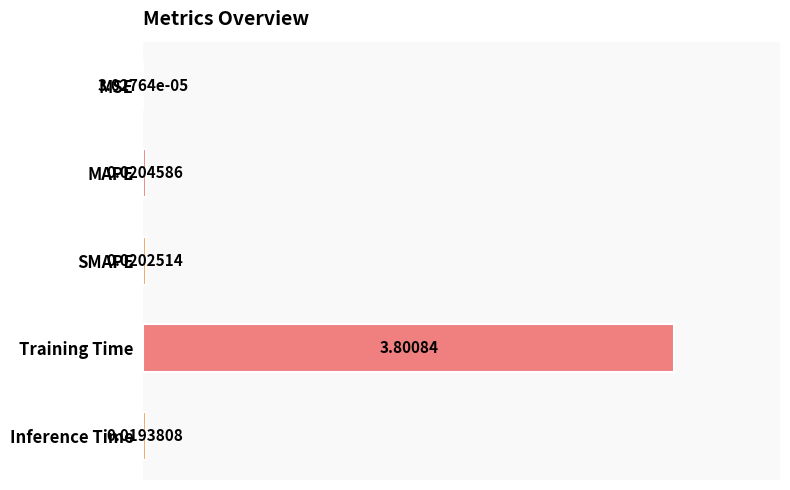

Are the bars horizontal?

Yes